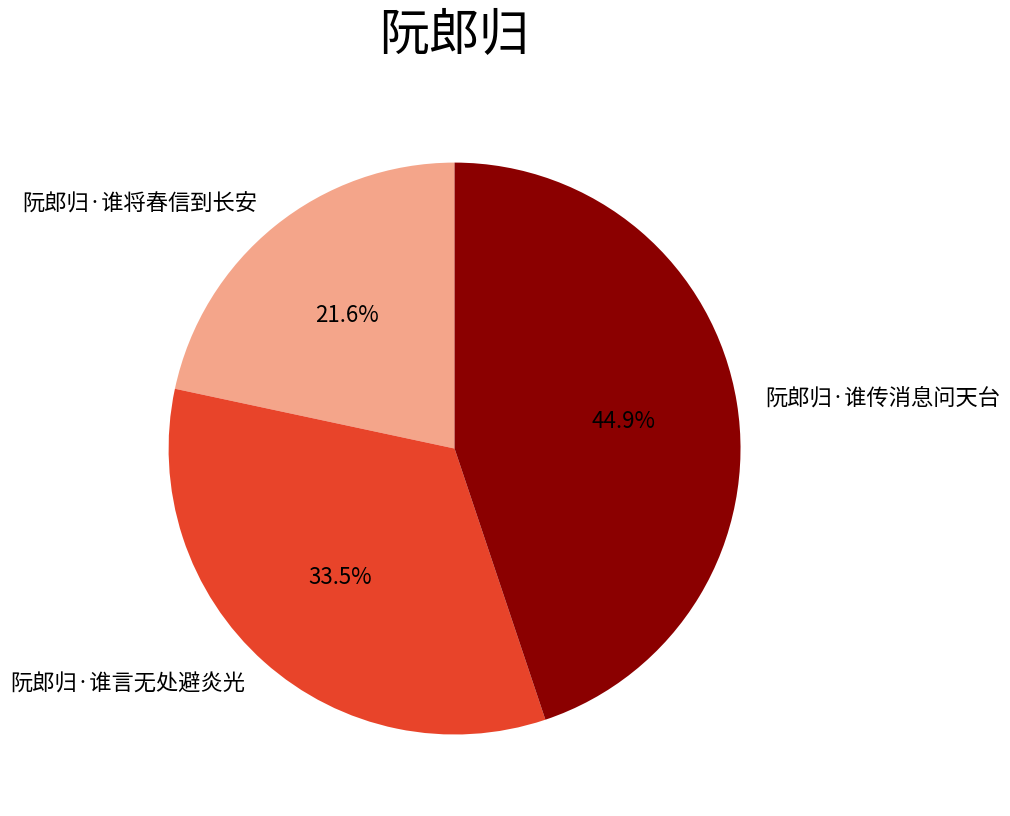

What is the ratio of the value at 阮郎归·谁传消息问天台 to the value at 阮郎归·谁言无处避炎光?

1.3